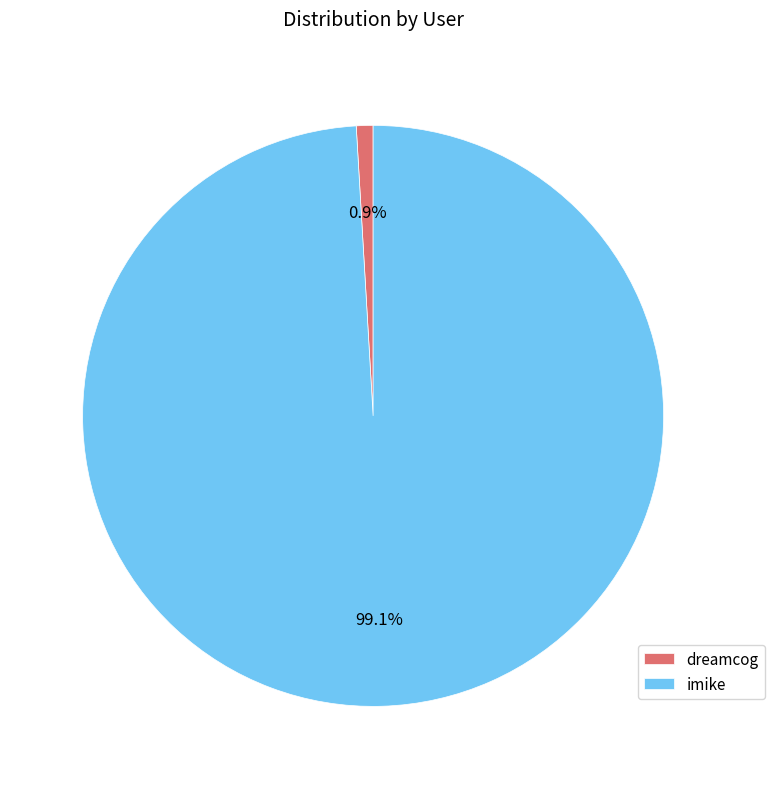

Which has a higher value, imike or dreamcog?

imike